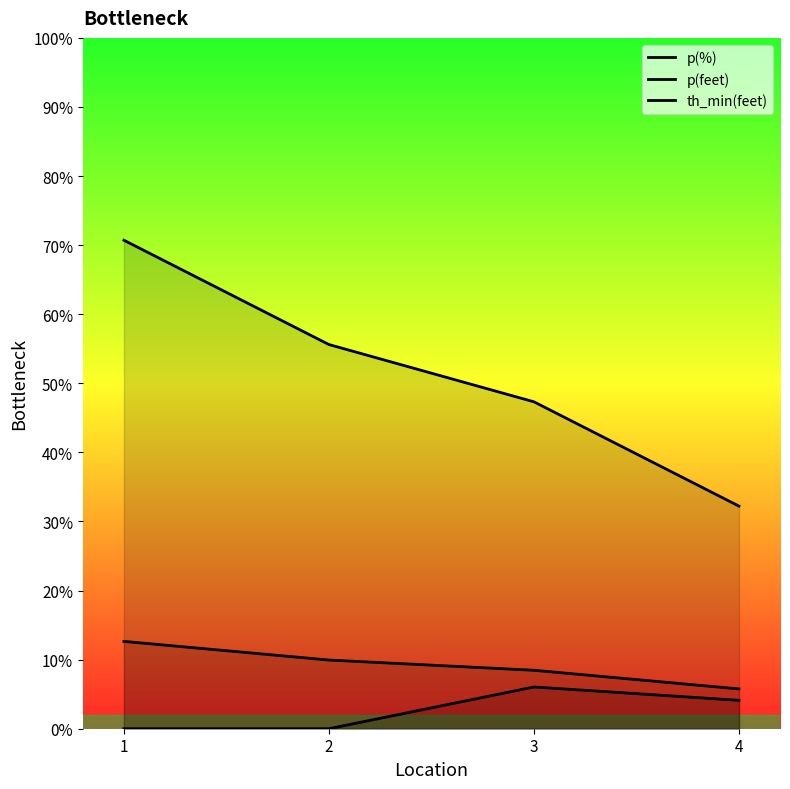

The th_min(feet) series shows 6.0 at 3. True or false?

True